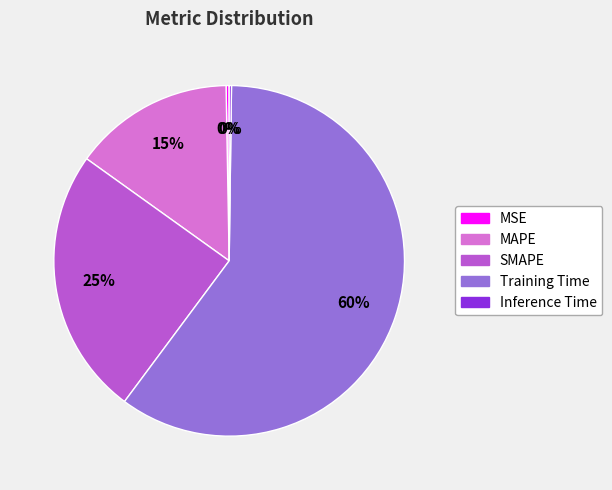

Which slice is the largest?

Training Time